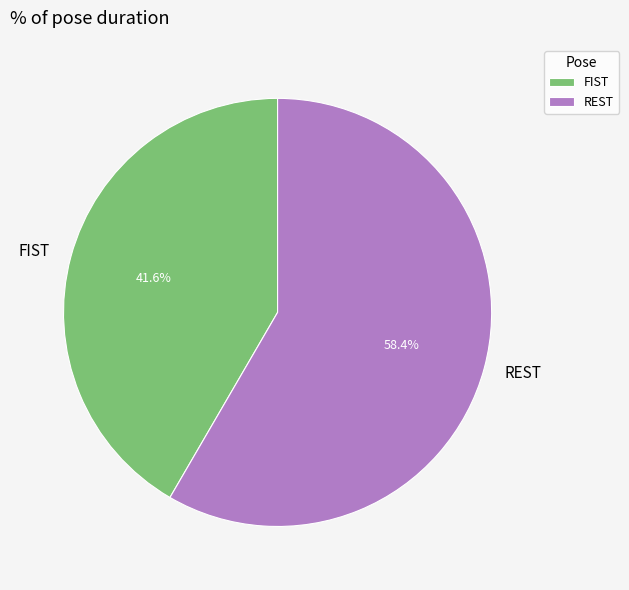

Rank the categories by value from lowest to highest.

FIST, REST